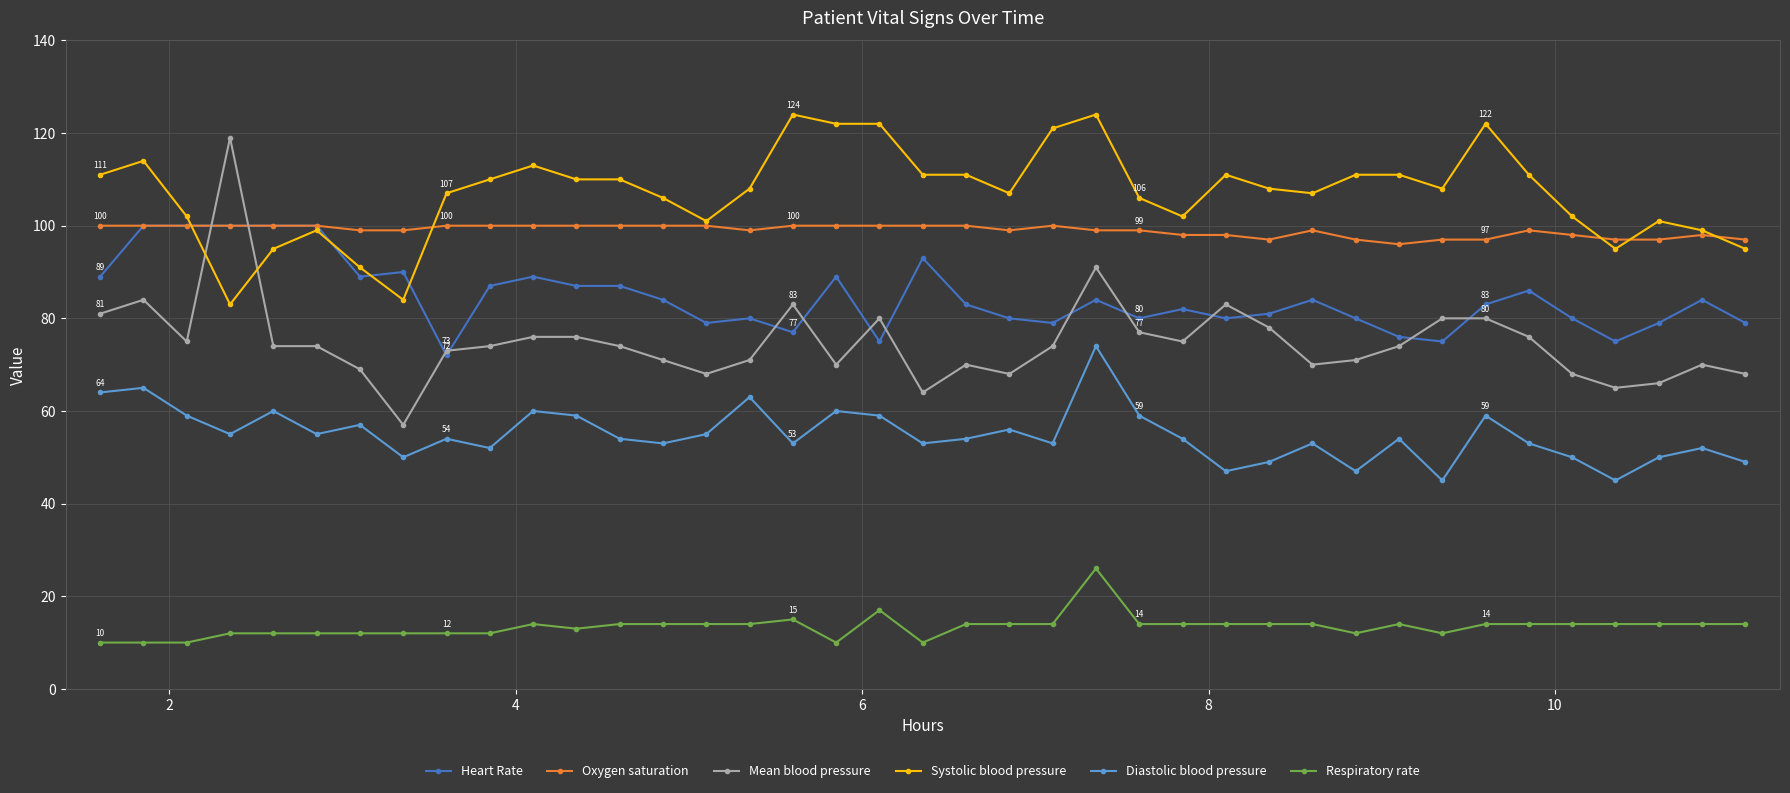

What is the minimum value for Diastolic blood pressure?

45